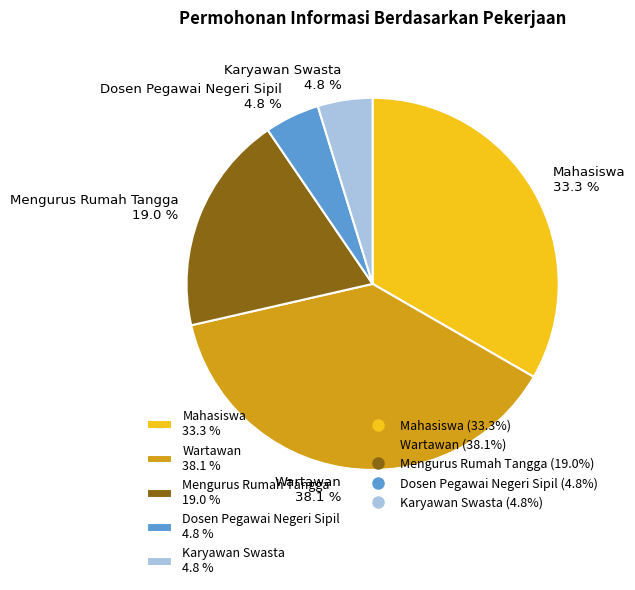

Approximately how many times larger is the value at Mengurus Rumah Tangga 19.0 % compared to Wartawan 38.1 %?

0.5